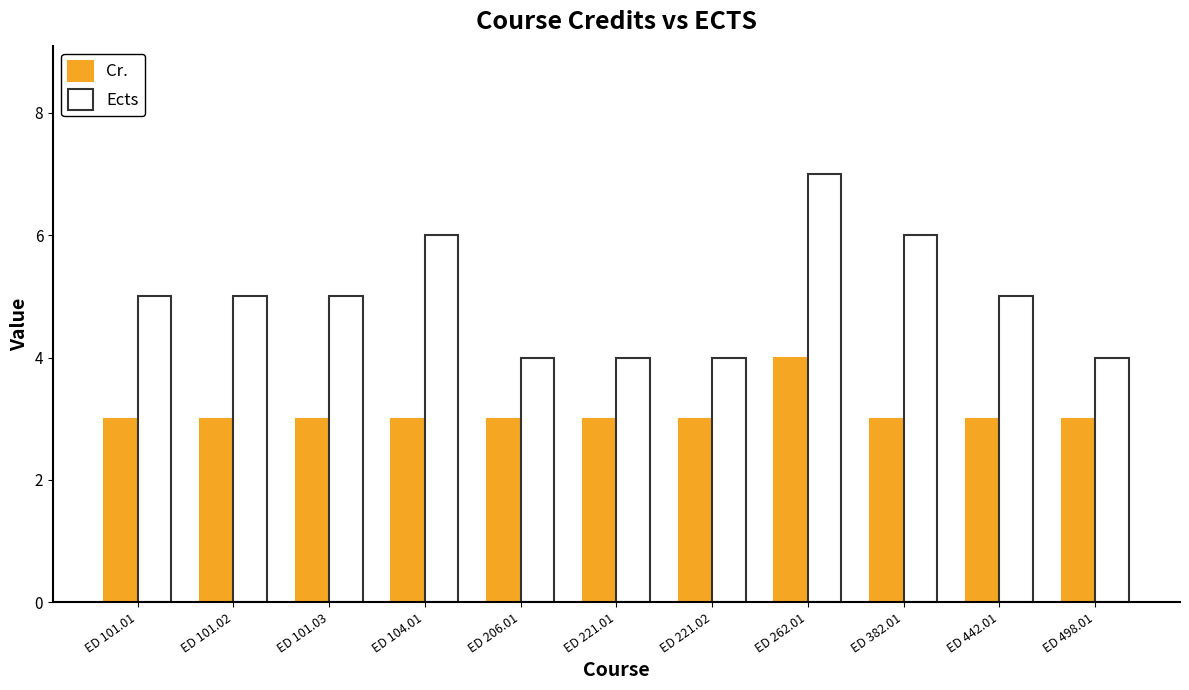

List the series in order of their peak value, lowest first.

Cr., Ects